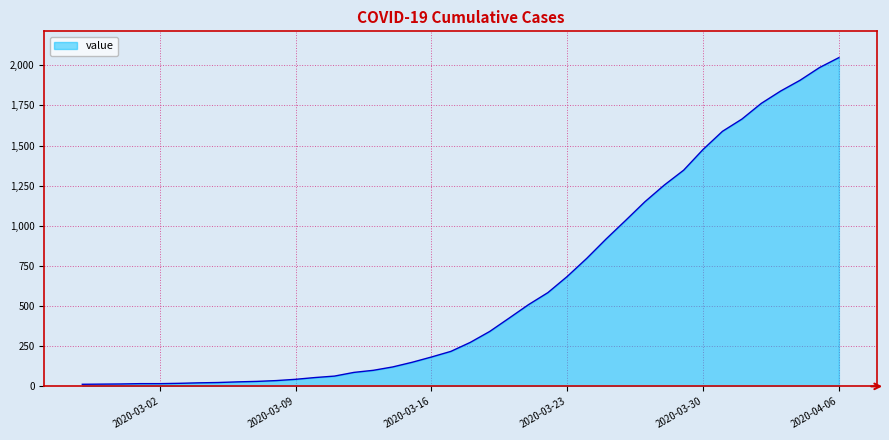

What is the difference between the maximum and minimum values?

2035